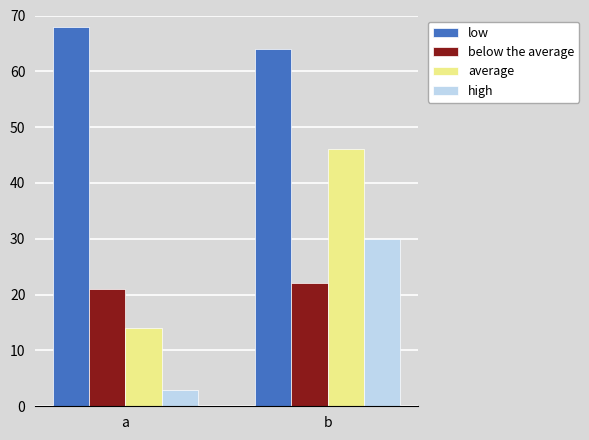

How many bars are there in total?

8